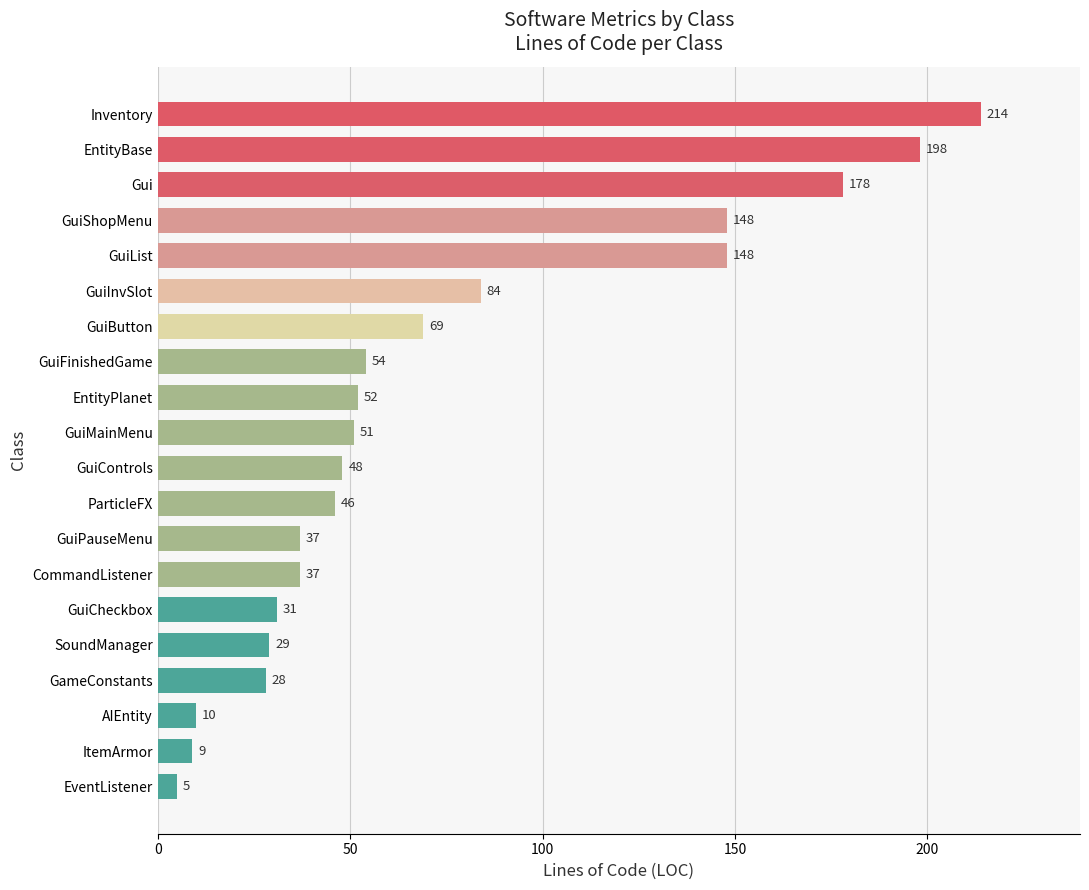

What is the change in value from Gui to GuiMainMenu?

-127